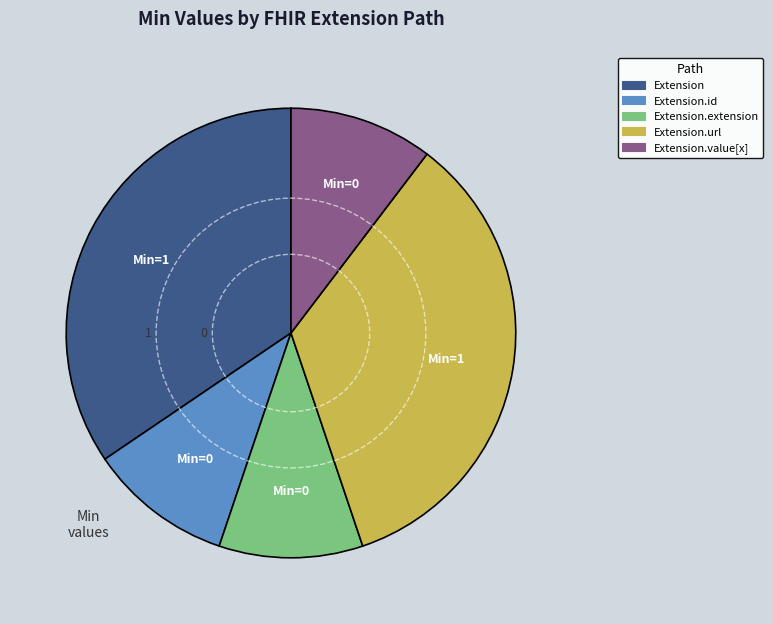

Is there any slice that represents more than half of the pie?

No